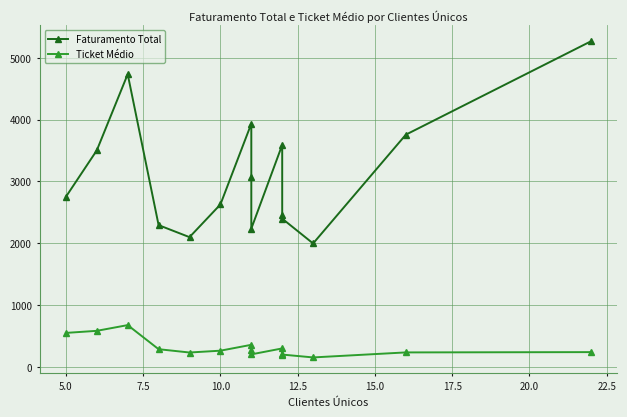

Rank the series by their maximum value, from lowest to highest.

Ticket Médio, Faturamento Total